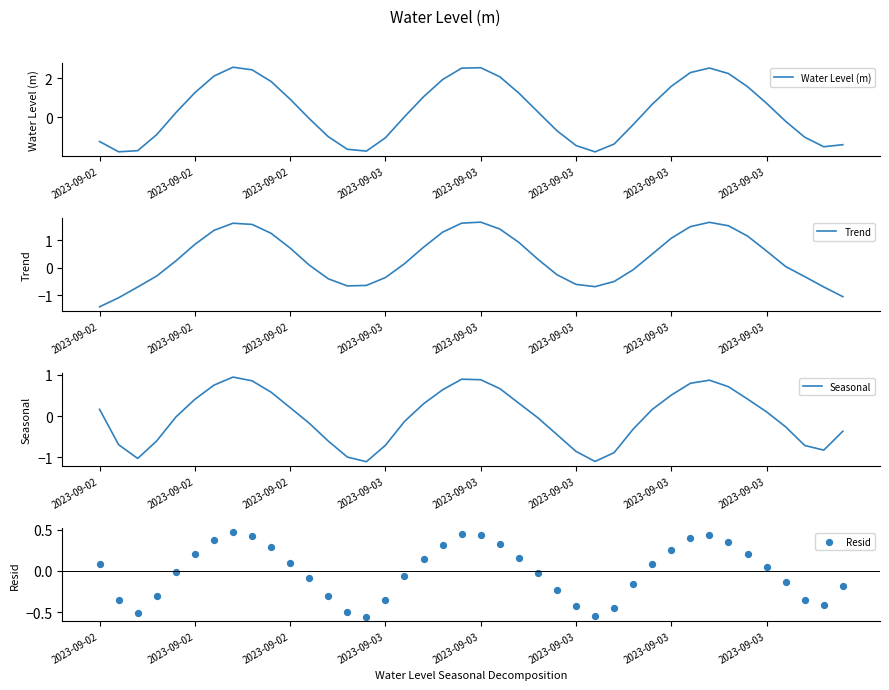

Which series reaches the minimum Y coordinate?

Water Level (m)